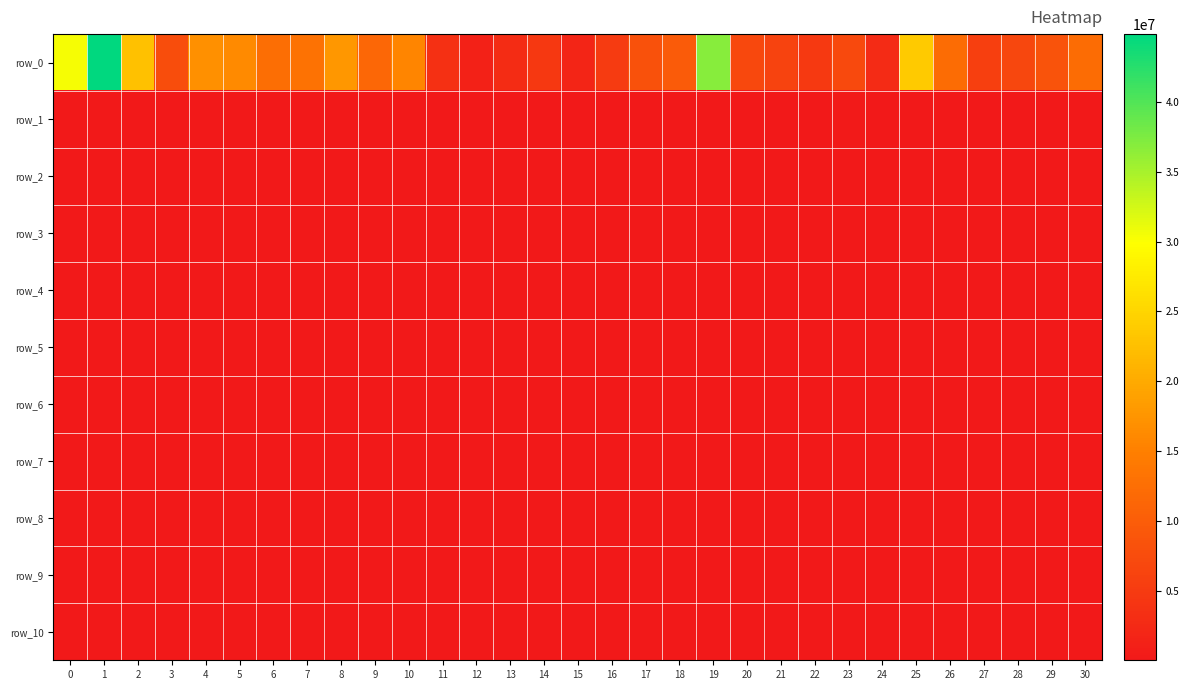

What is the highest value of the row_3 series?

43059.2